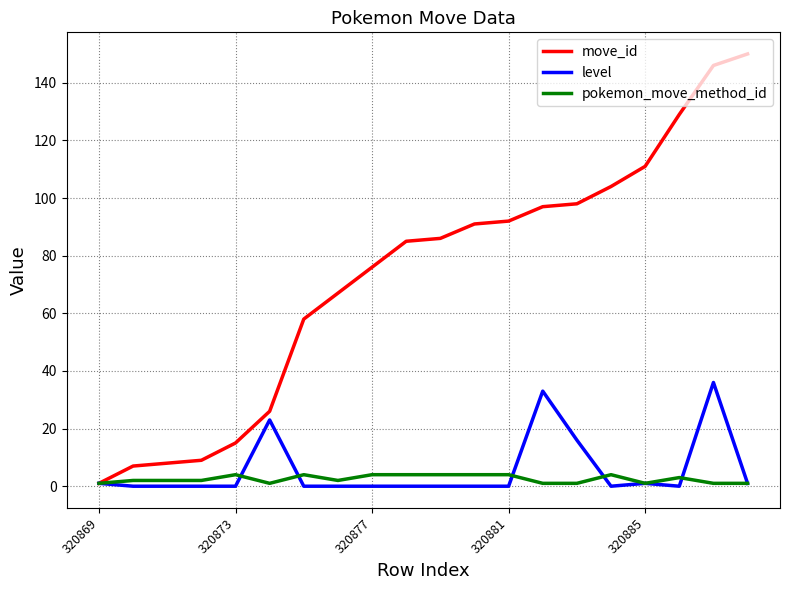

What are all the series names shown in the legend?

move_id, level, pokemon_move_method_id